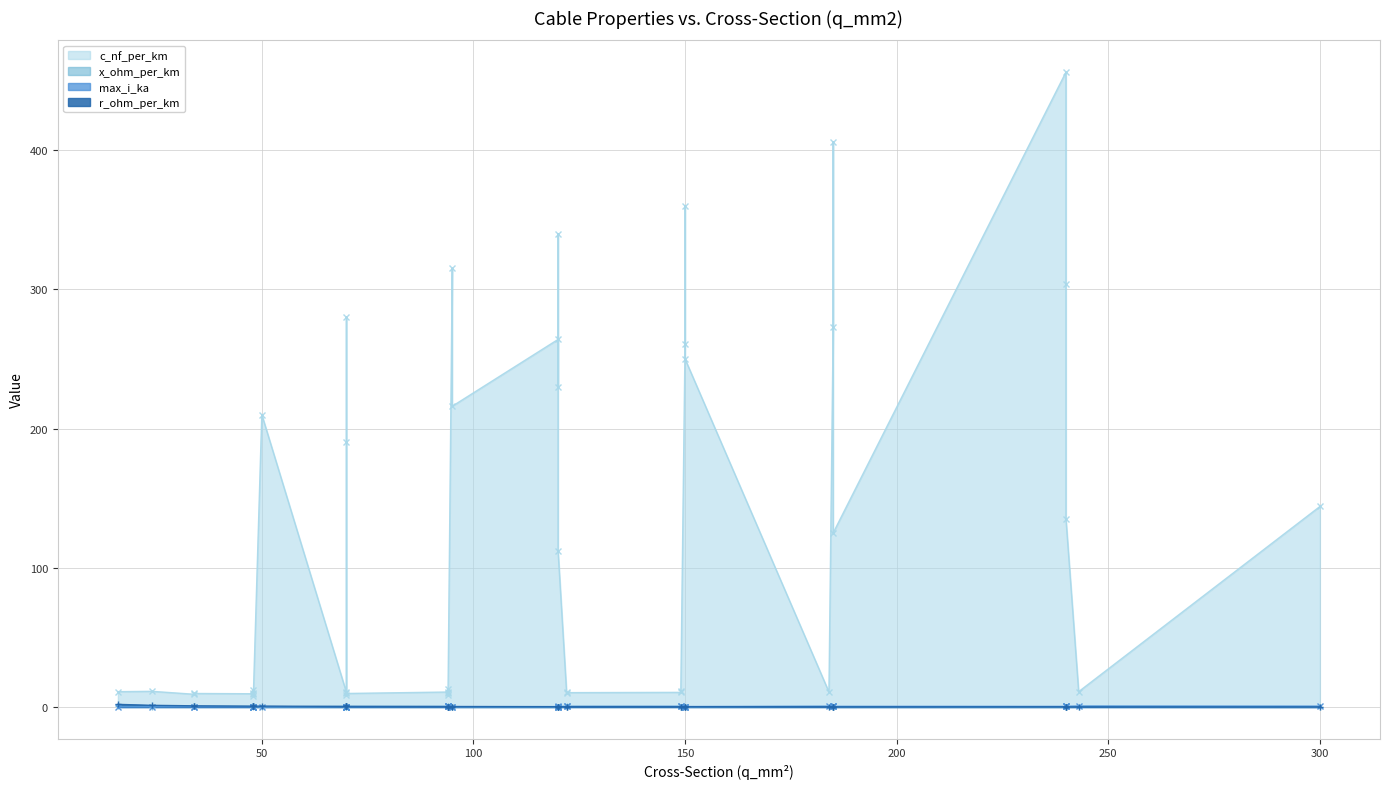

What is the total value across all series at 29?

10.5